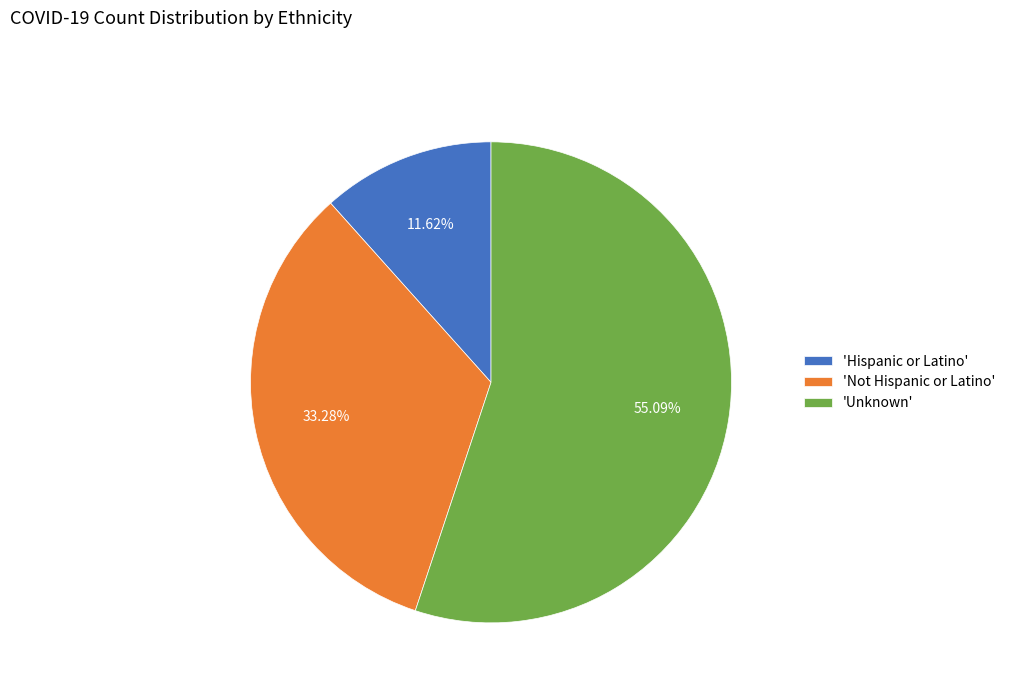

Count the number of slices in the pie.

3